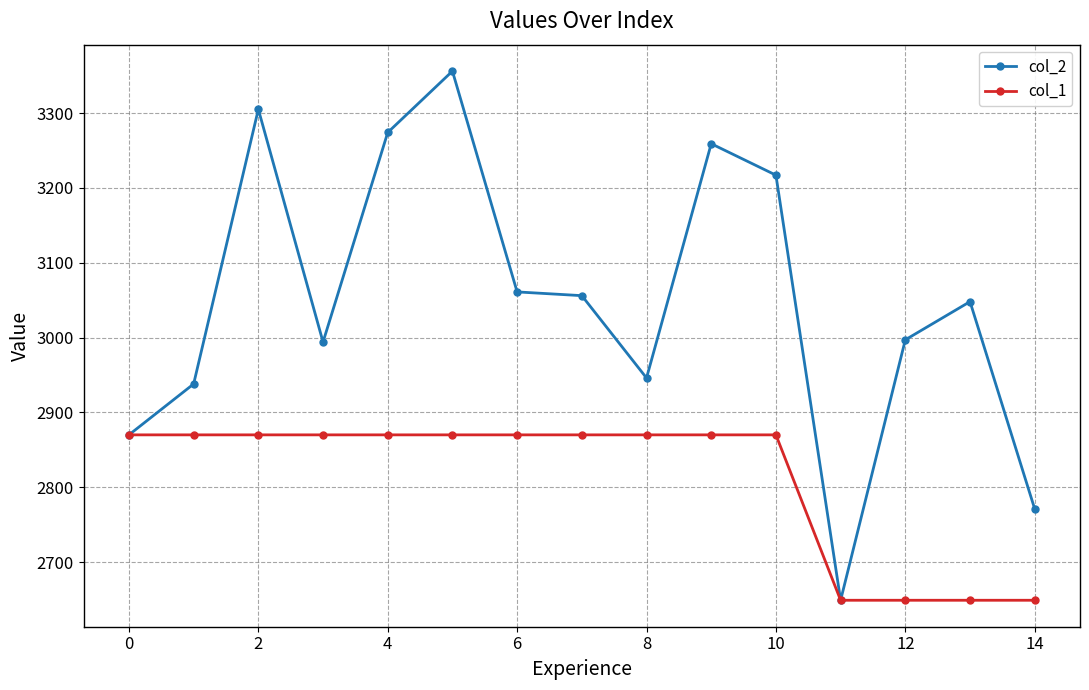

What is the minimum value for col_1?

2649